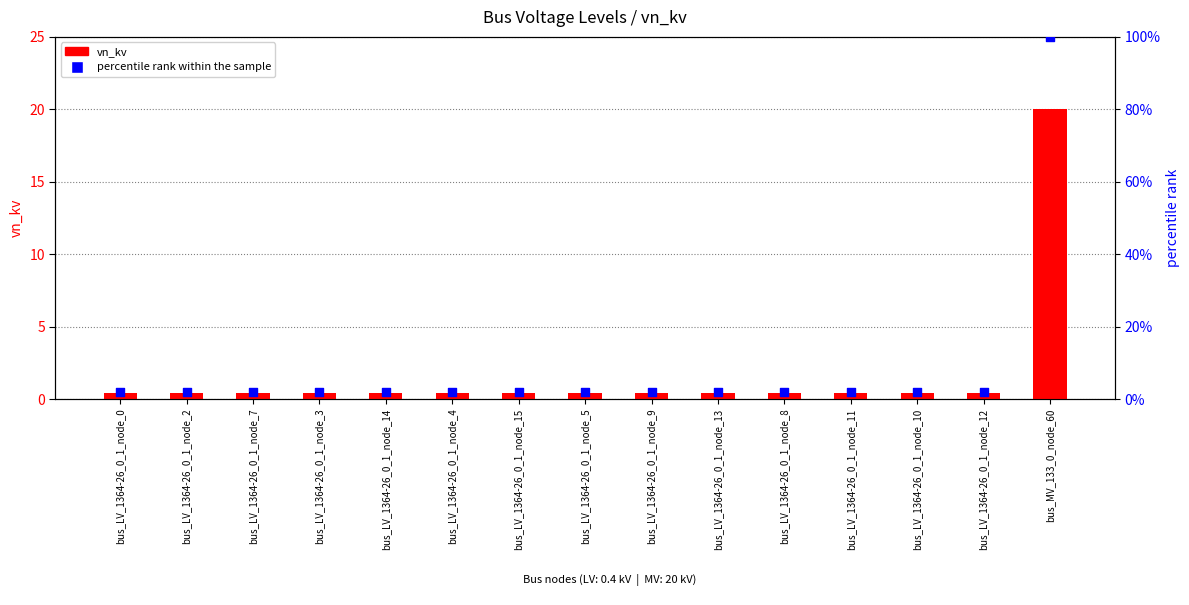

Which series has the largest Y range (max minus min)?

percentile rank within the sample